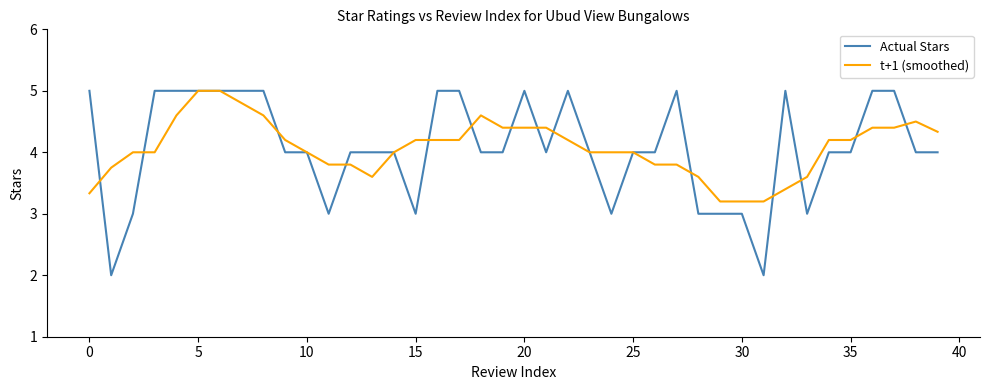

What is the difference between the maximum and minimum values in the Actual Stars series?

3.0